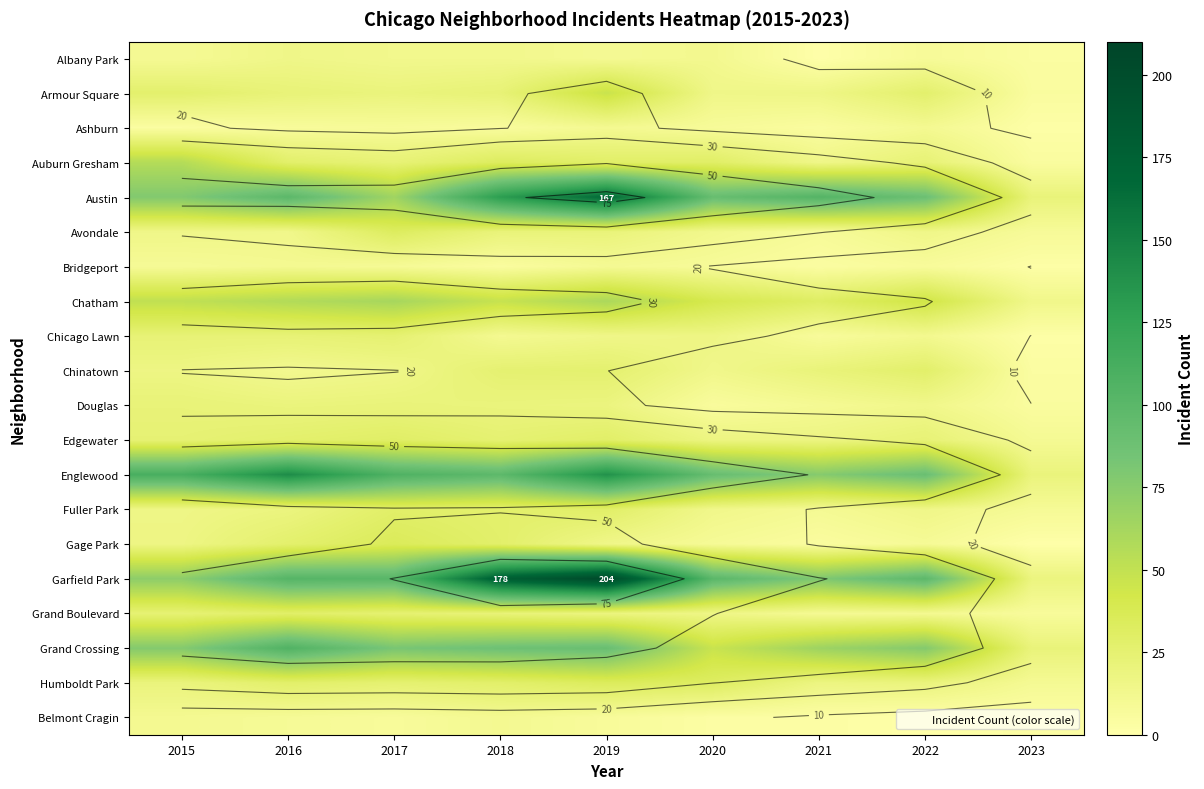

Rank the series by their maximum value, from highest to lowest.

Garfield Park, Austin, Englewood, Grand Crossing, Chatham, Auburn Gresham, Armour Square, Gage Park, Humboldt Park, Avondale, Edgewater, Fuller Park, Grand Boulevard, Chinatown, Chicago Lawn, Douglas, Albany Park, Ashburn, Bridgeport, Belmont Cragin